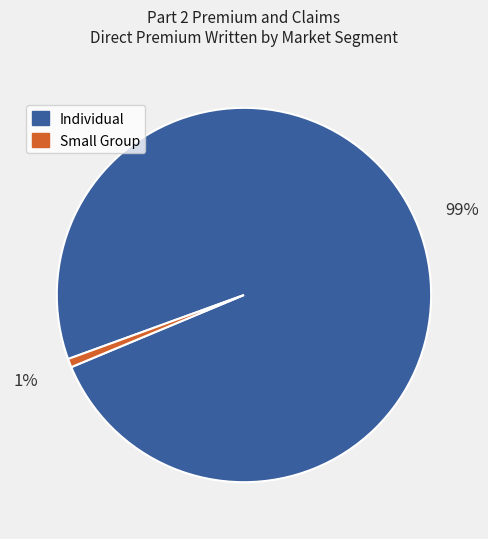

Between Individual and Small Group, which is larger?

Individual